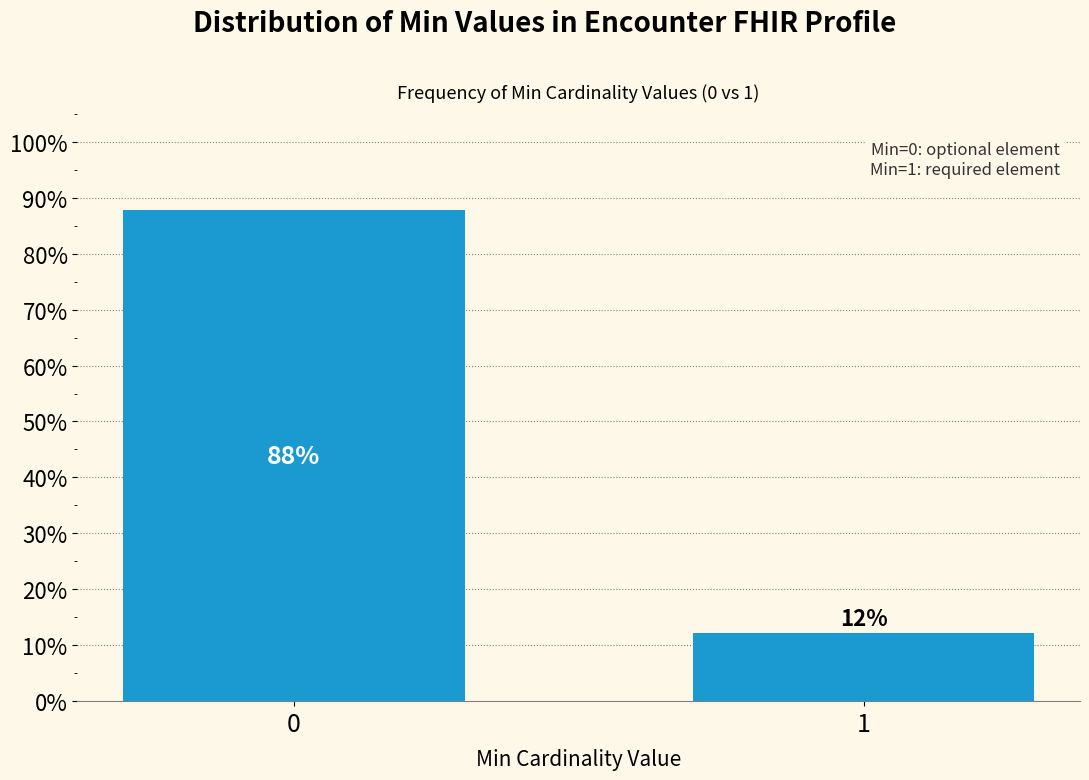

What is the sum of all values?

100.0